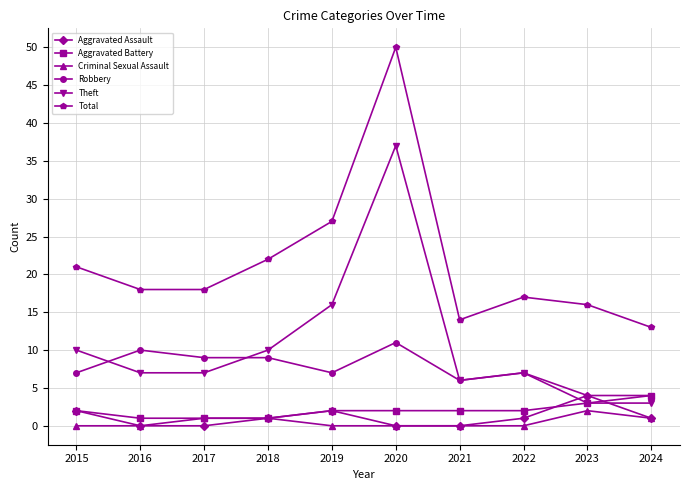

How many series are shown in this chart?

6